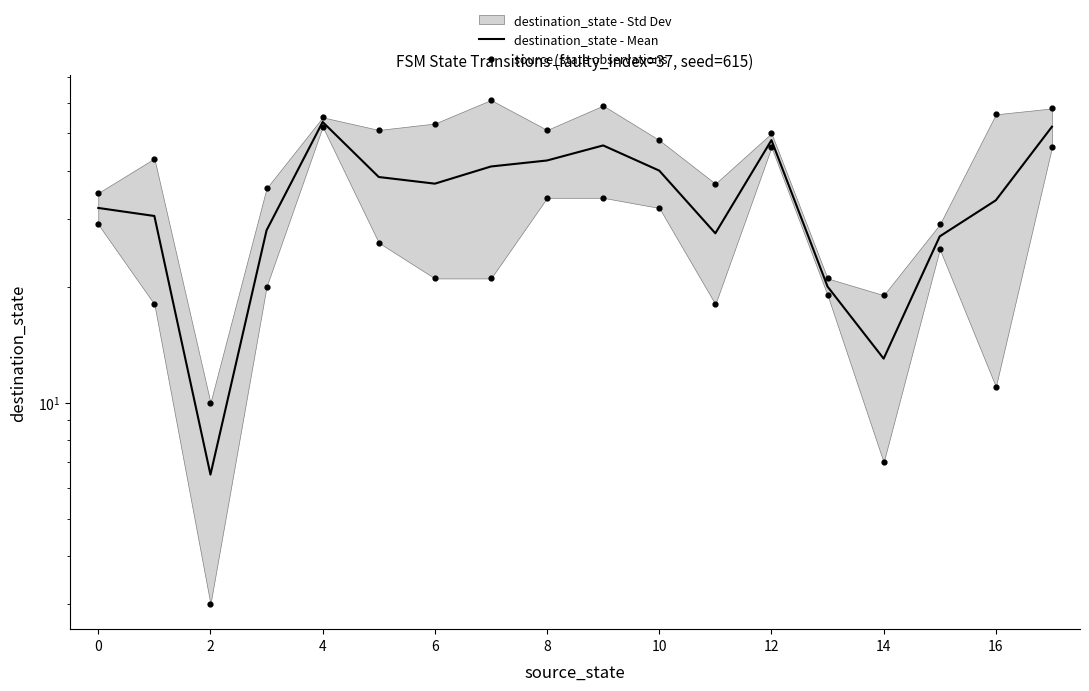

Which has a higher value, 12 or 3?

12